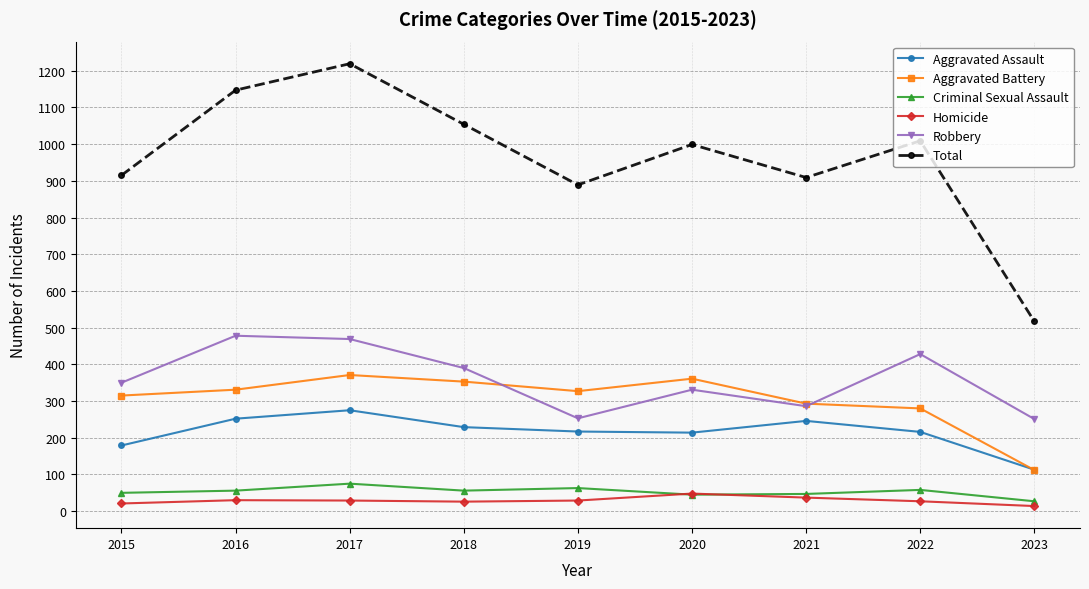

After their last crossing, which series has the higher values: Criminal Sexual Assault or Homicide?

Criminal Sexual Assault